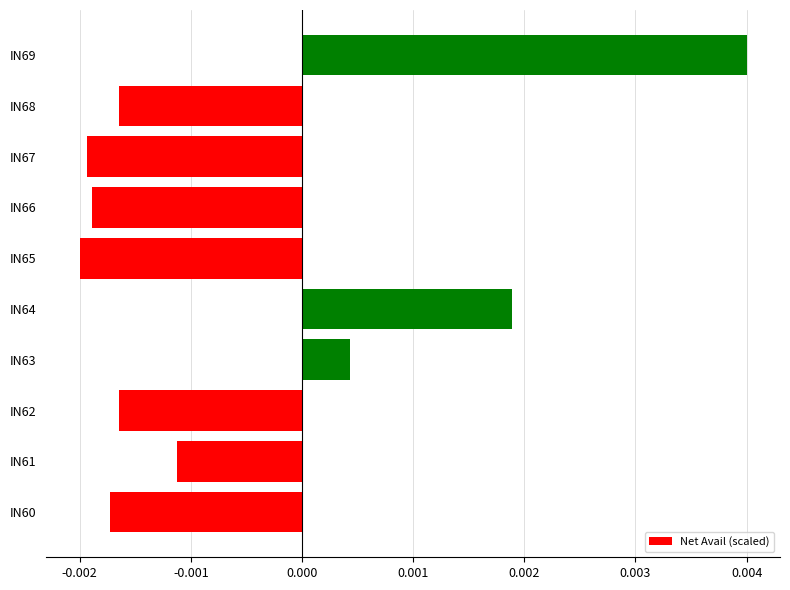

At which label is the value closest to 0?

IN63